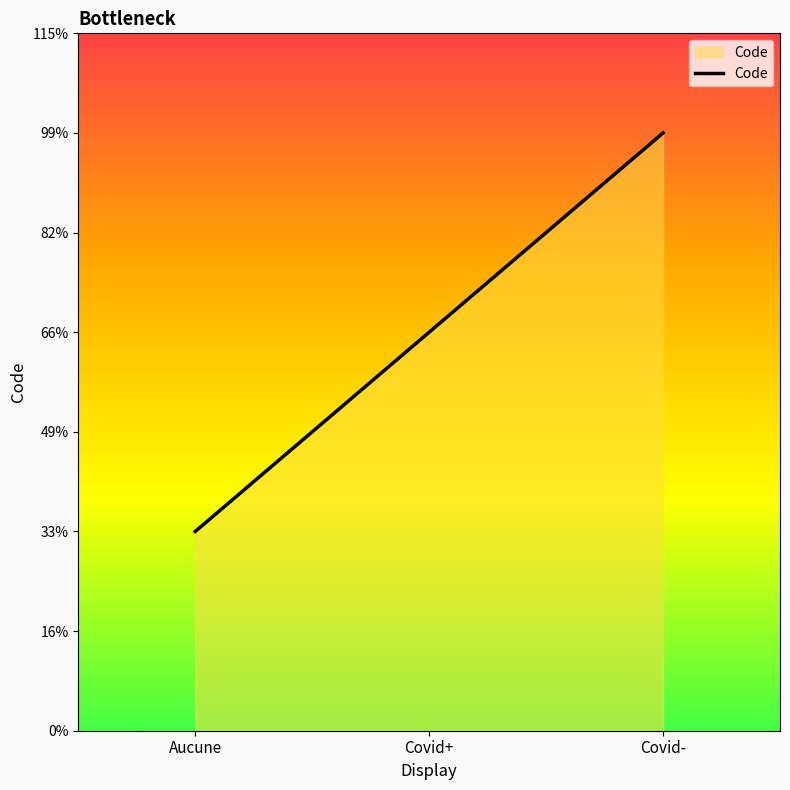

Does the chart display data point markers on the line(s)?

No